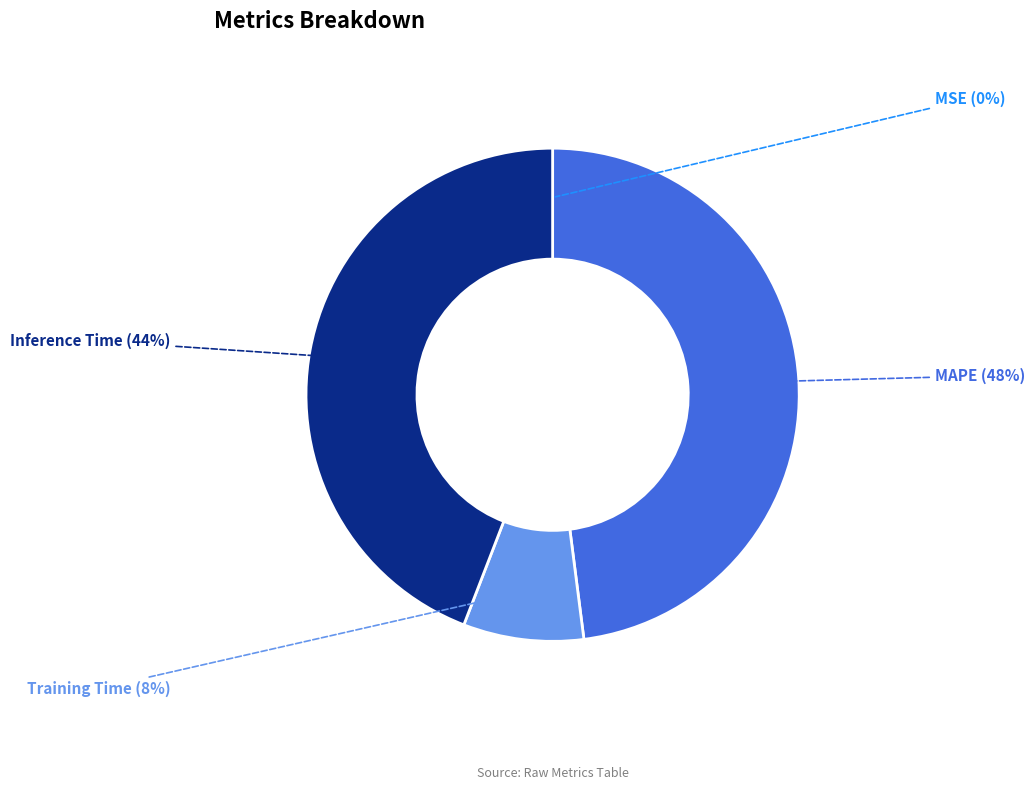

Does any single category account for the majority?

No